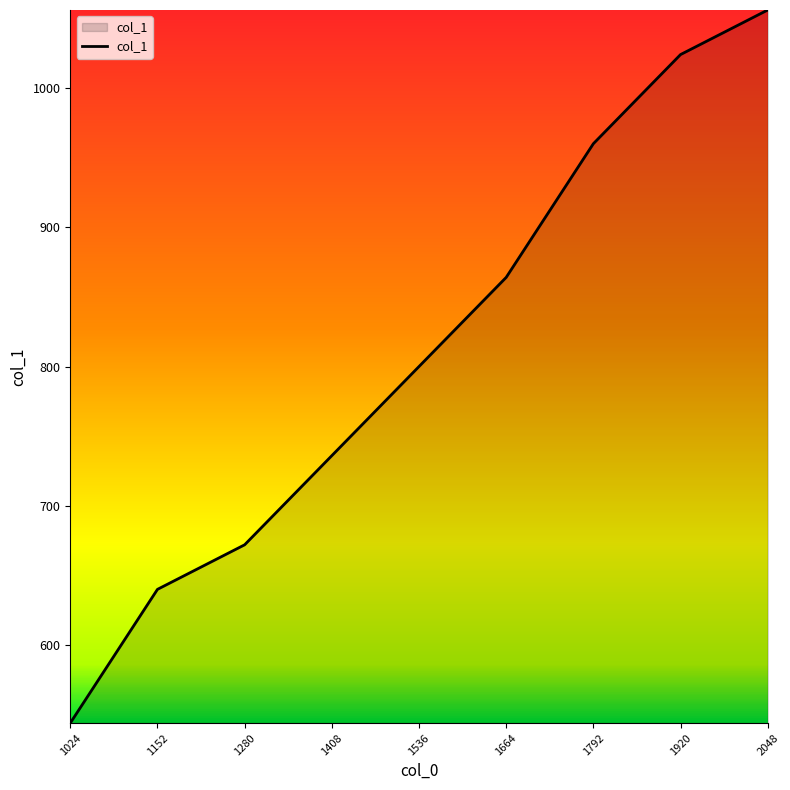

How many lines are shown in the chart?

1